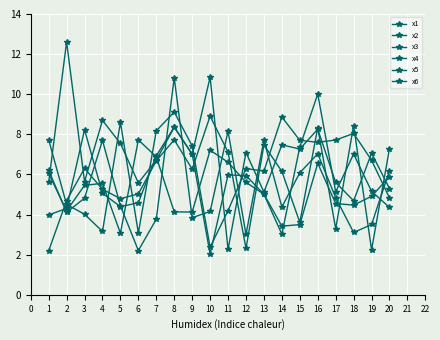

What is the total value across all series at 20?

33.9